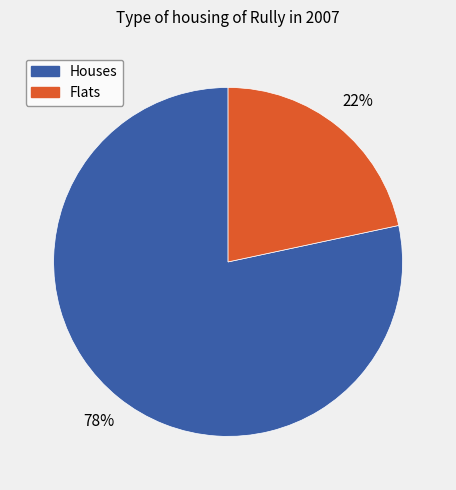

To the nearest percent, what is the average slice percentage?

50%